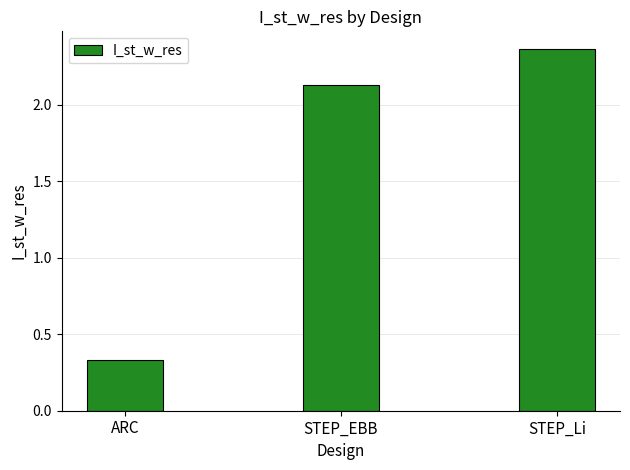

What is the difference between the values at ARC and STEP_EBB?

1.8